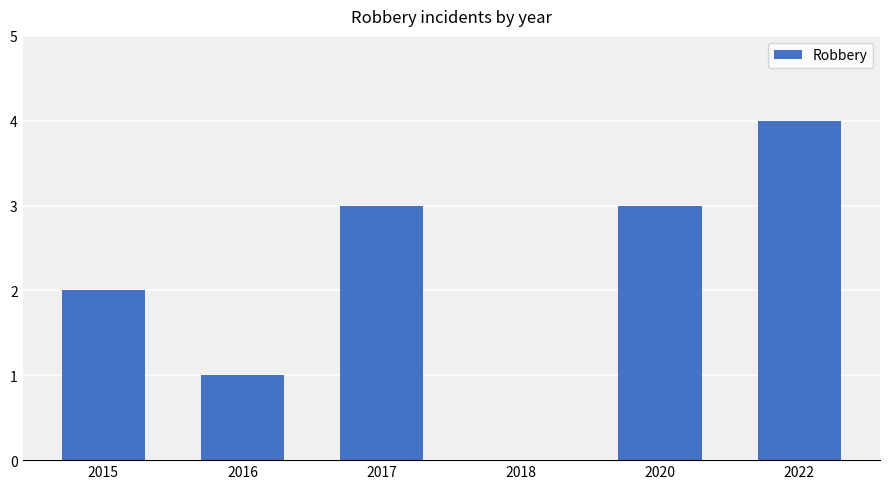

Reading right to left, list all the values displayed in this chart.

4	3	0	3	1	2